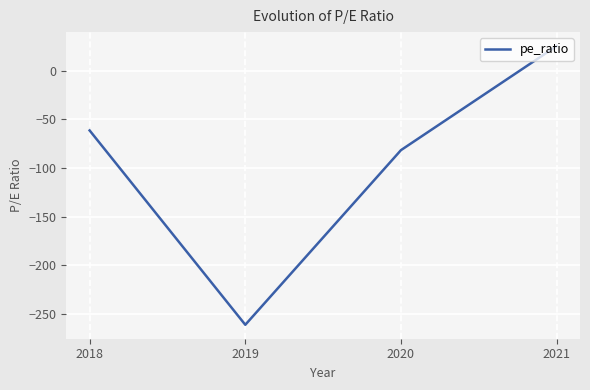

Rank the categories by value from highest to lowest.

2021, 2018, 2020, 2019